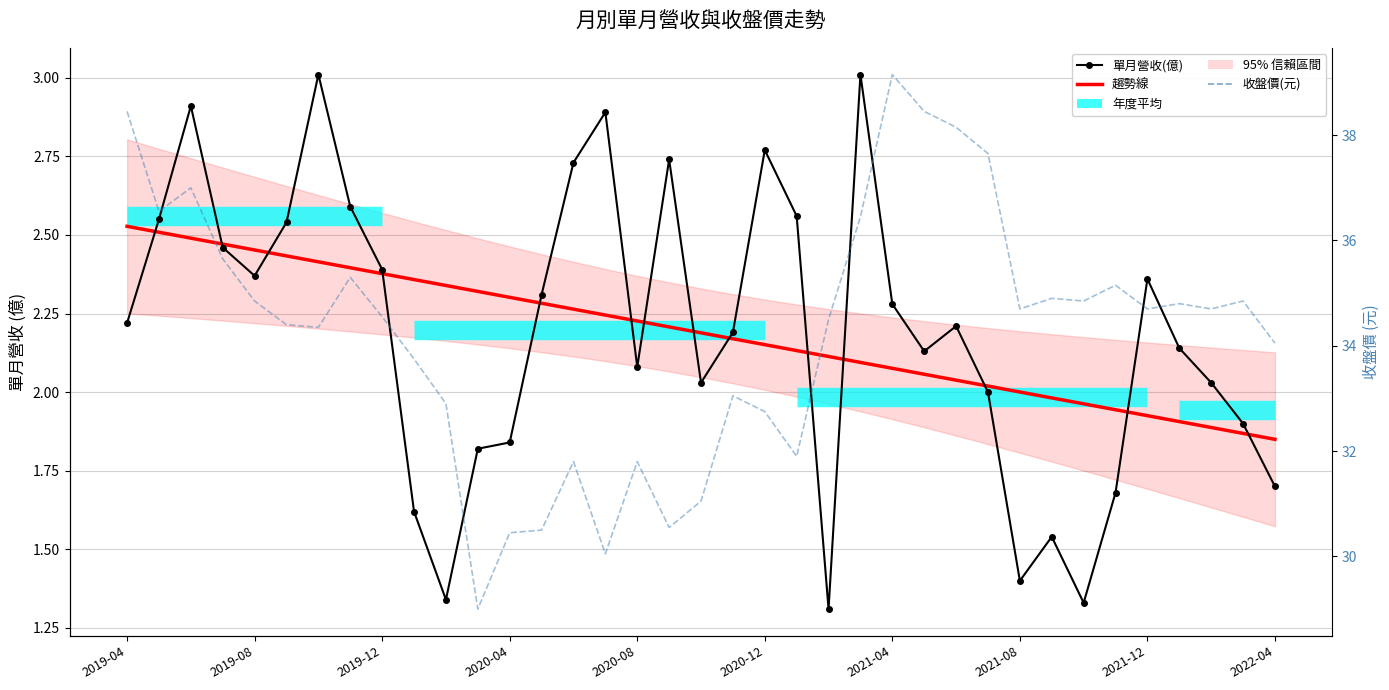

True or false: 單月營收(億) and 趨勢線 cross at least once.

True